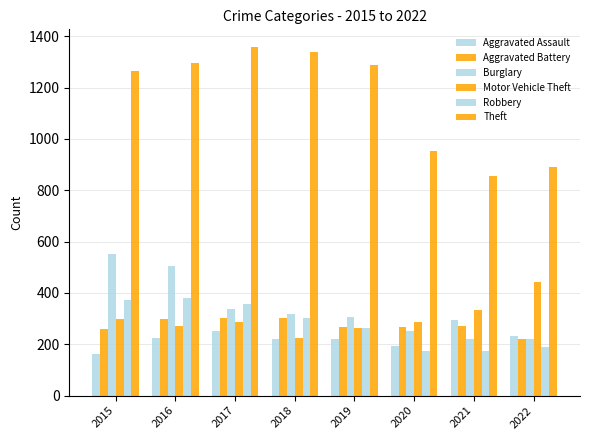

What is the difference between the maximum and minimum values in the Motor Vehicle Theft series?

218